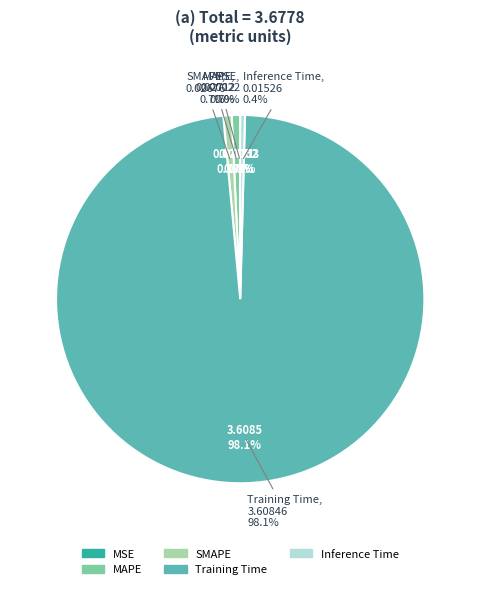

To the nearest percent, what percentage of the pie is SMAPE?

1%